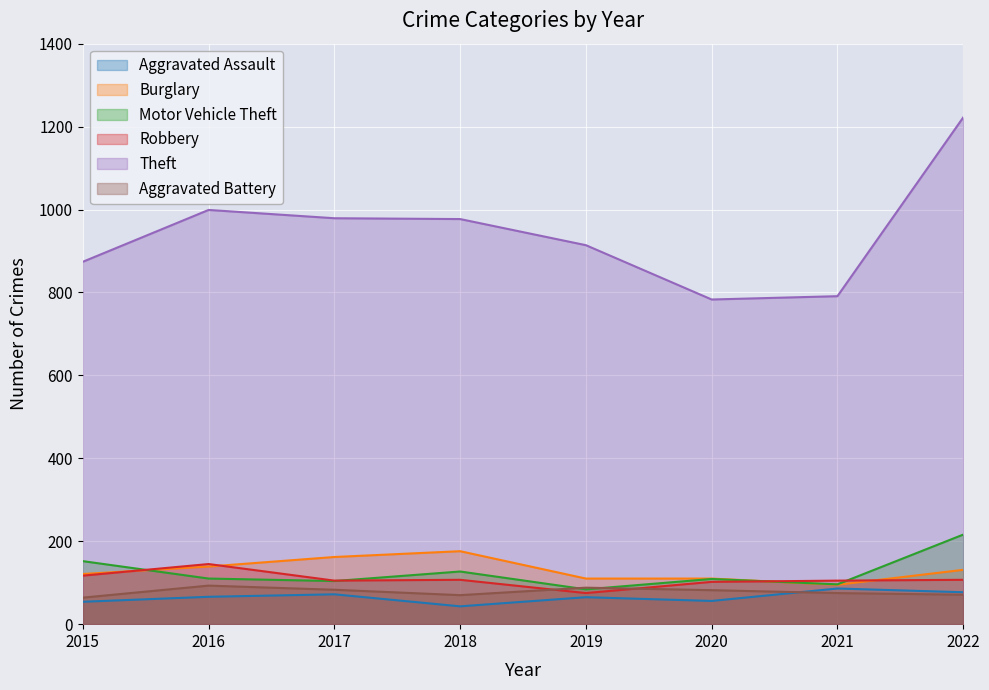

What is the average value of the Aggravated Battery series?

78